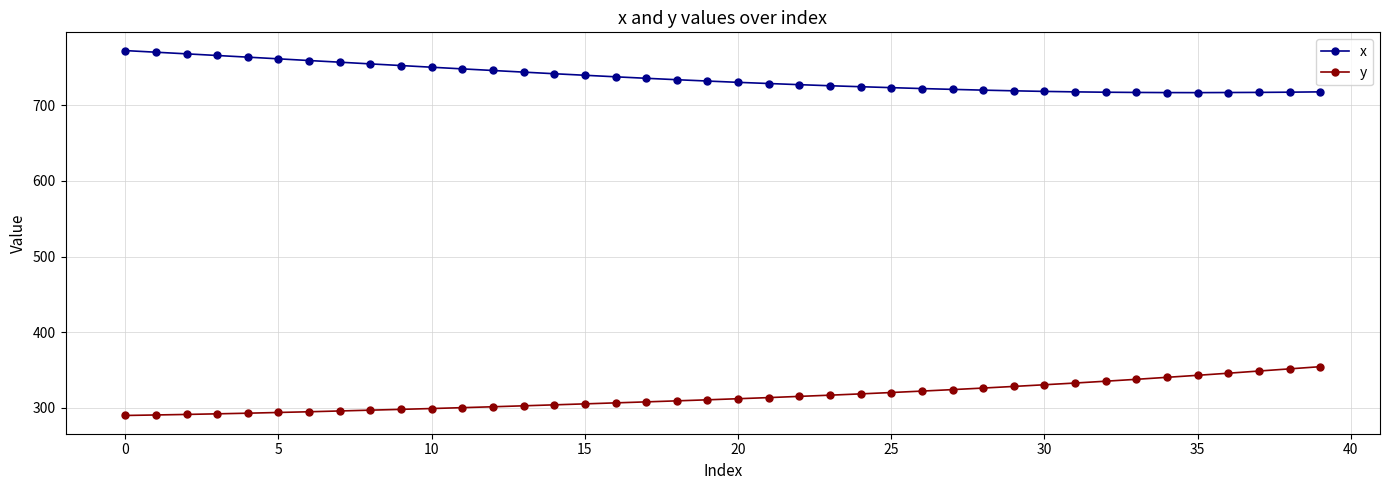

What are all the series names shown in the legend?

x, y